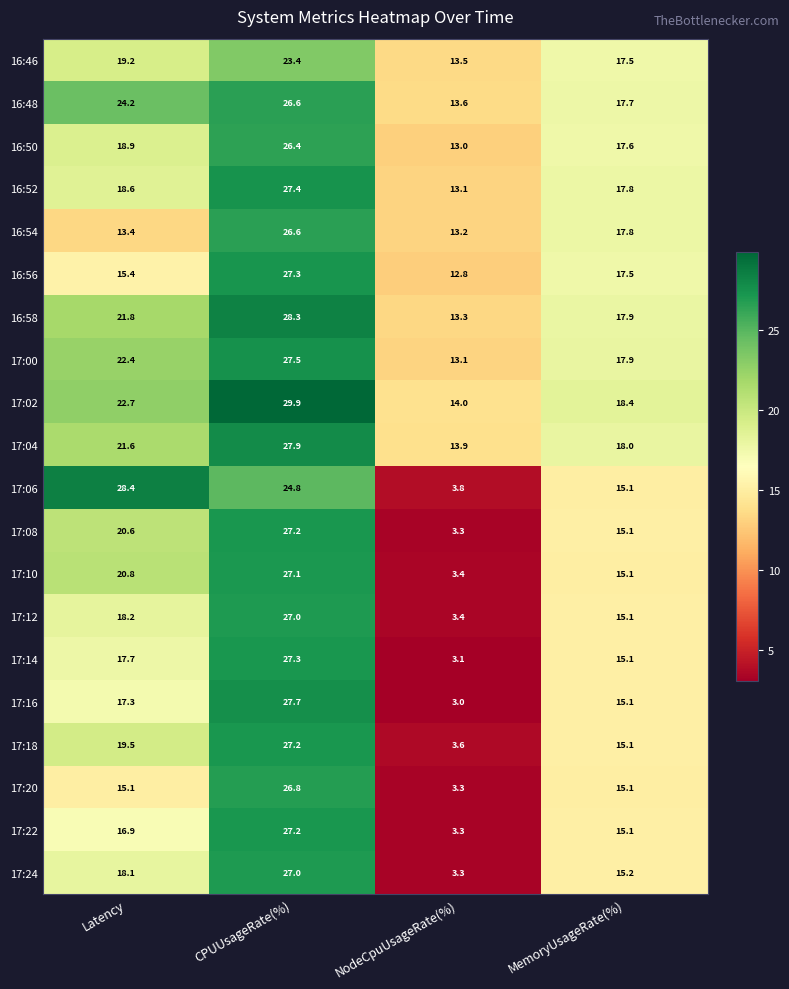

What is the average value of the 17:08 series?

16.6